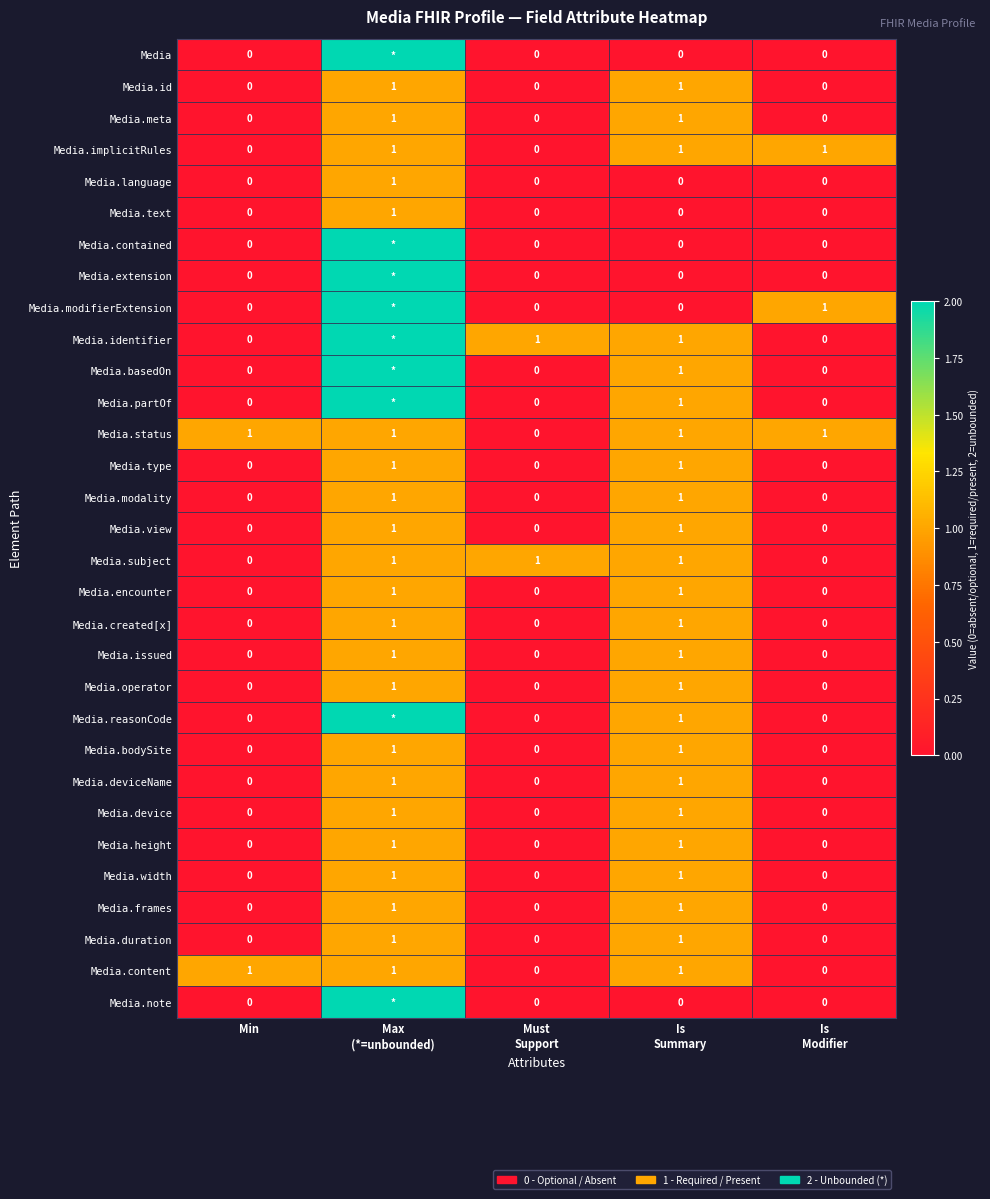

Between Is
Modifier and Must
Support, which is larger?

Is
Modifier